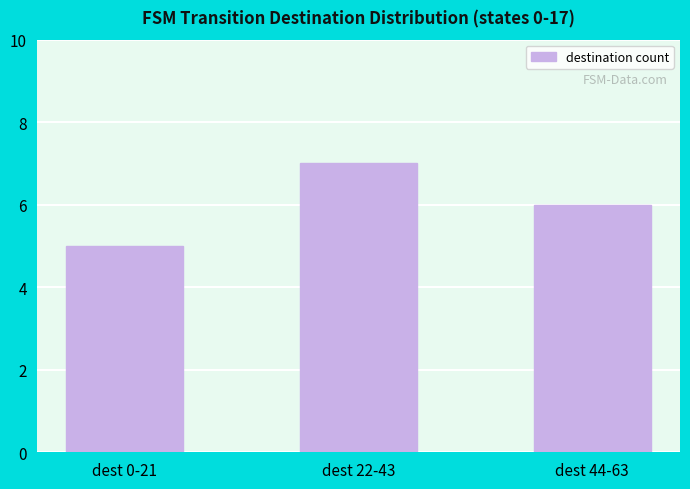

The value at dest 0-21 is 5. True or false?

True